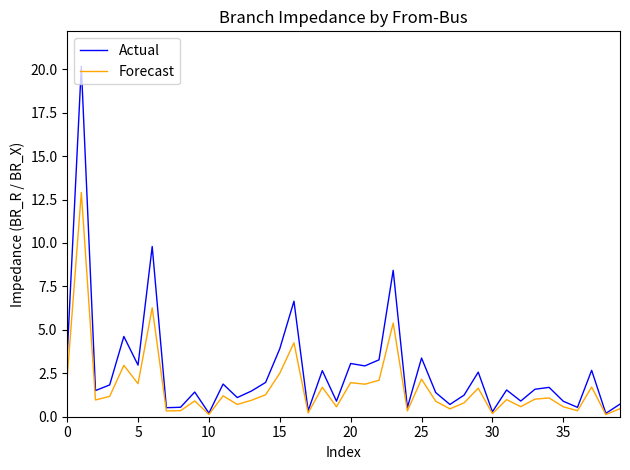

Which series has the largest range (max minus min)?

Actual